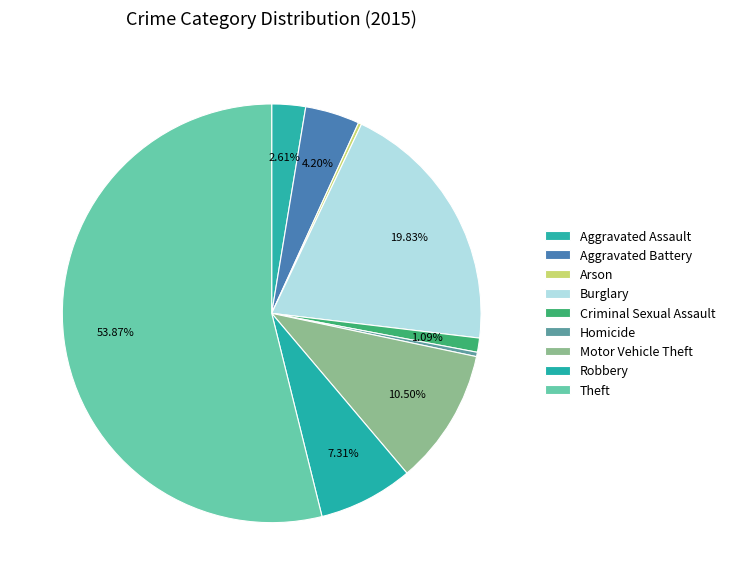

To the nearest percent, what is the difference between the Aggravated Battery and Motor Vehicle Theft slice percentages?

6%